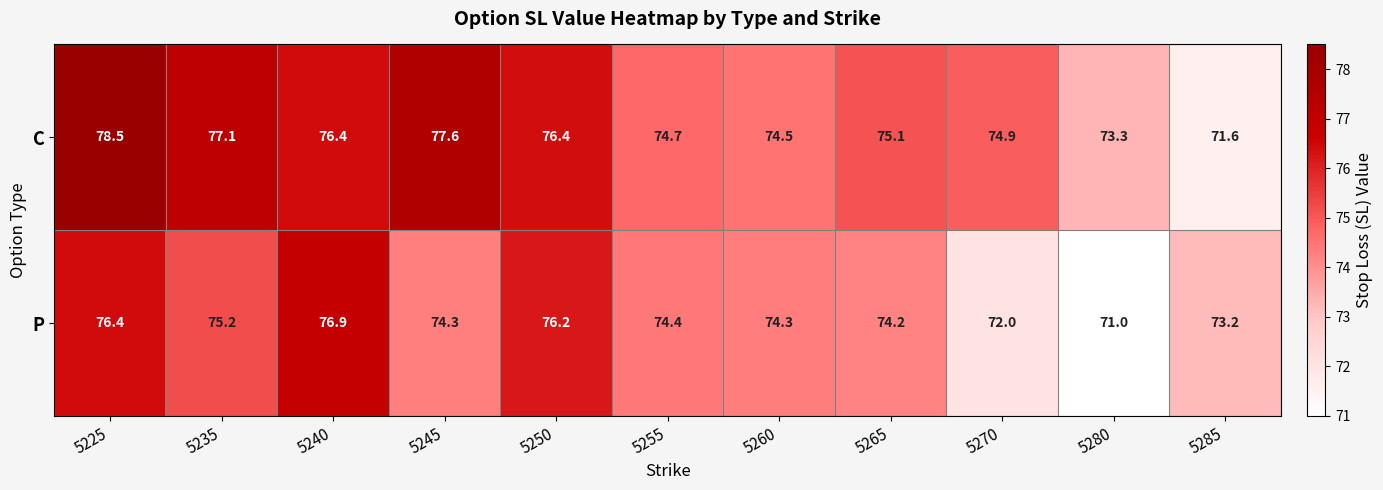

Which series changed the most between 5225 and 5265?

C